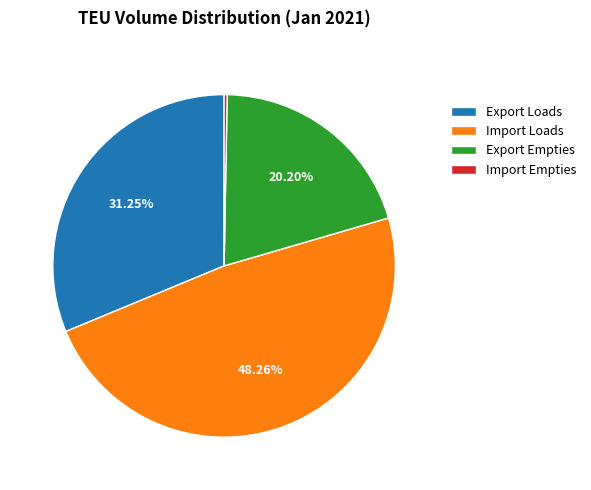

Rank the categories by value from highest to lowest.

Import Loads, Export Loads, Export Empties, Import Empties